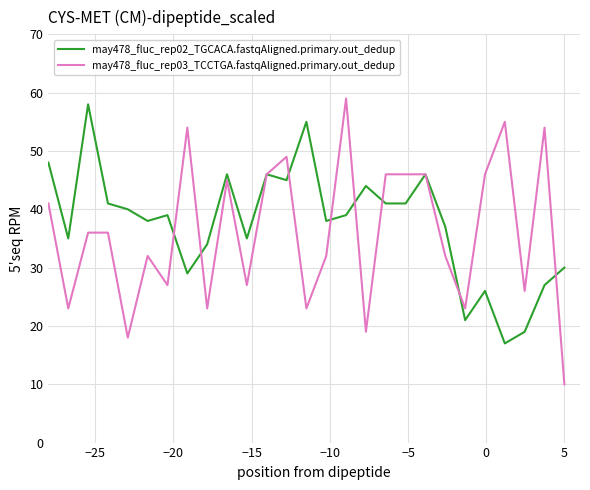

Which series has the largest range (max minus min)?

may478_fluc_rep03_TCCTGA.fastqAligned.primary.out_dedup